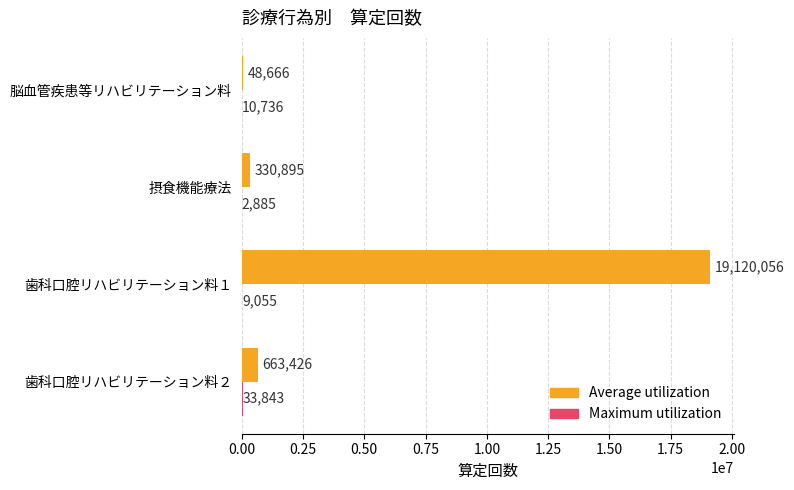

Between 歯科口腔リハビリテーション料１ and 歯科口腔リハビリテーション料２, which series saw the biggest shift?

Average utilization